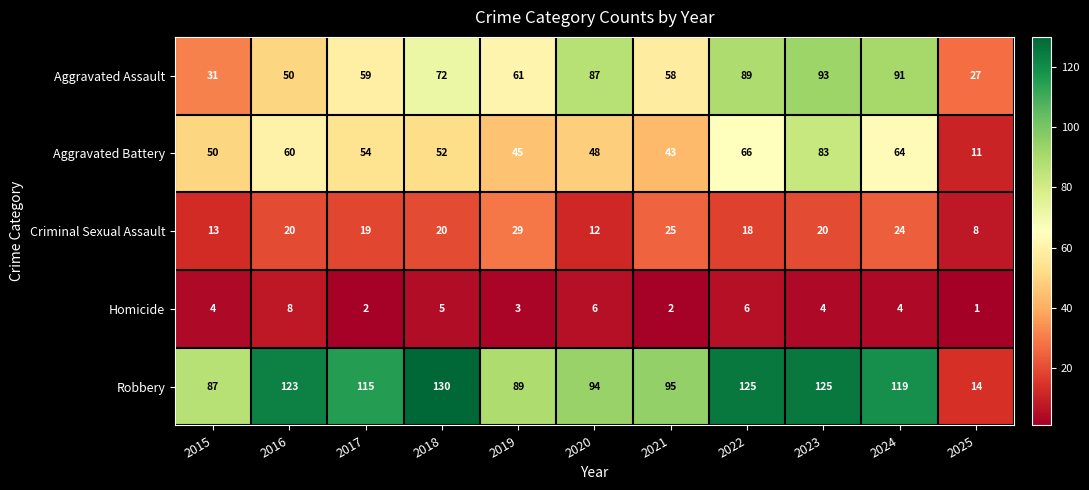

The value of Aggravated Battery at 2022 is 66. True or false?

True